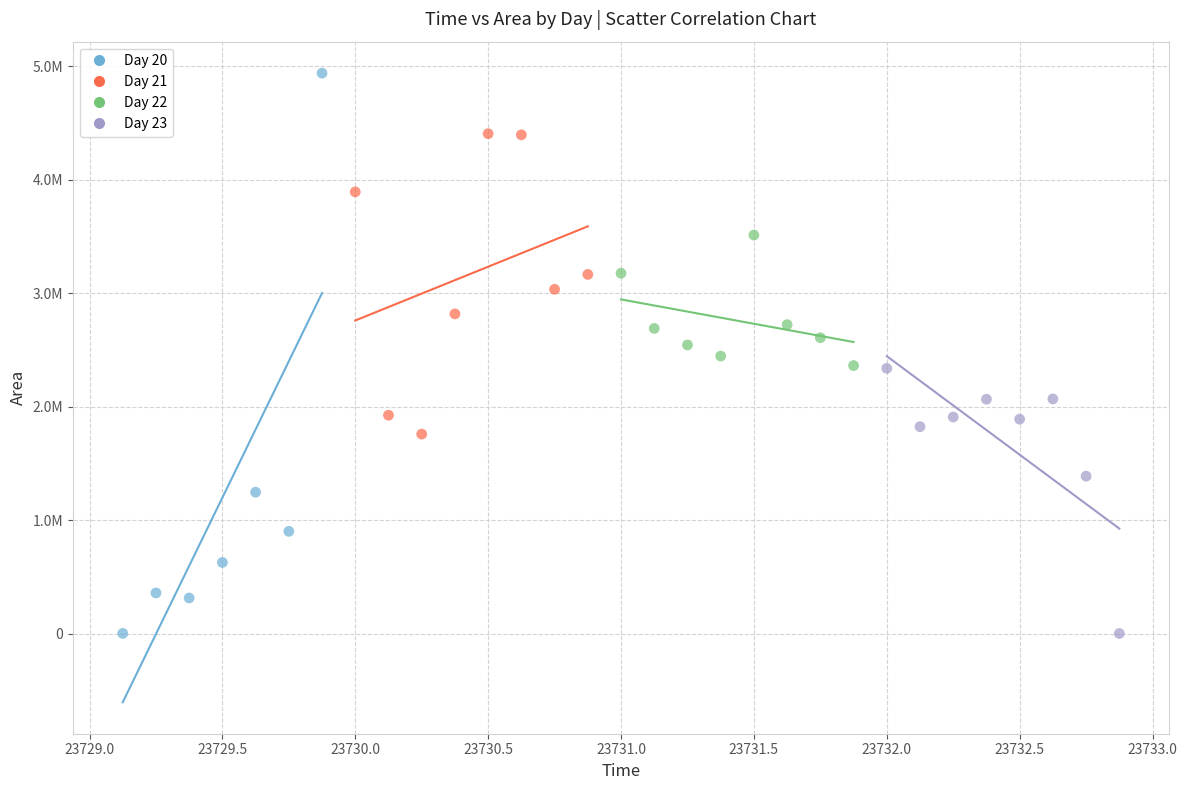

What are all the series names shown in the legend?

Day 20, Day 21, Day 22, Day 23